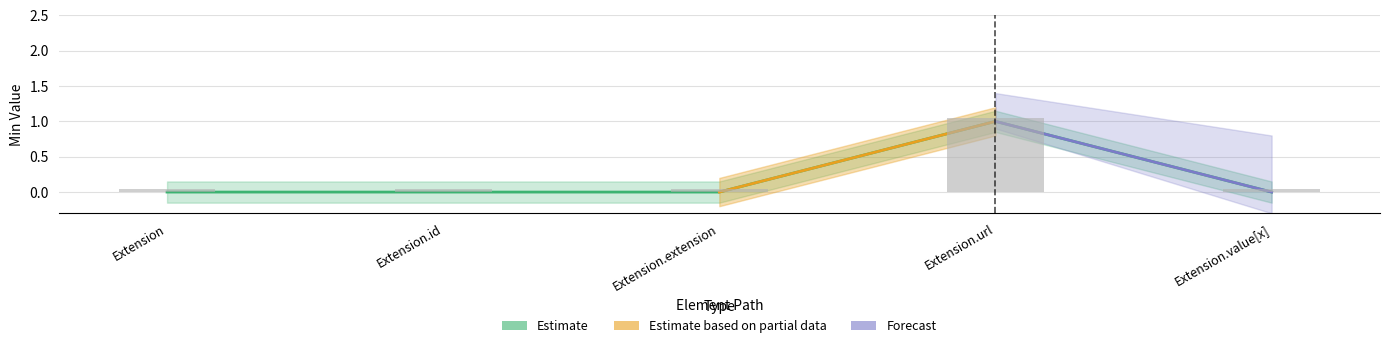

Reading right to left, transcribe all the data shown in this chart.

Min: Extension.value[x]=0.0	Extension.url=1.0	Extension.extension=0.0	Extension.id=0.0	Extension=0.0
Base Min: Extension.value[x]=0.1	Extension.url=1.1	Extension.extension=0.1	Extension.id=0.1	Extension=0.1